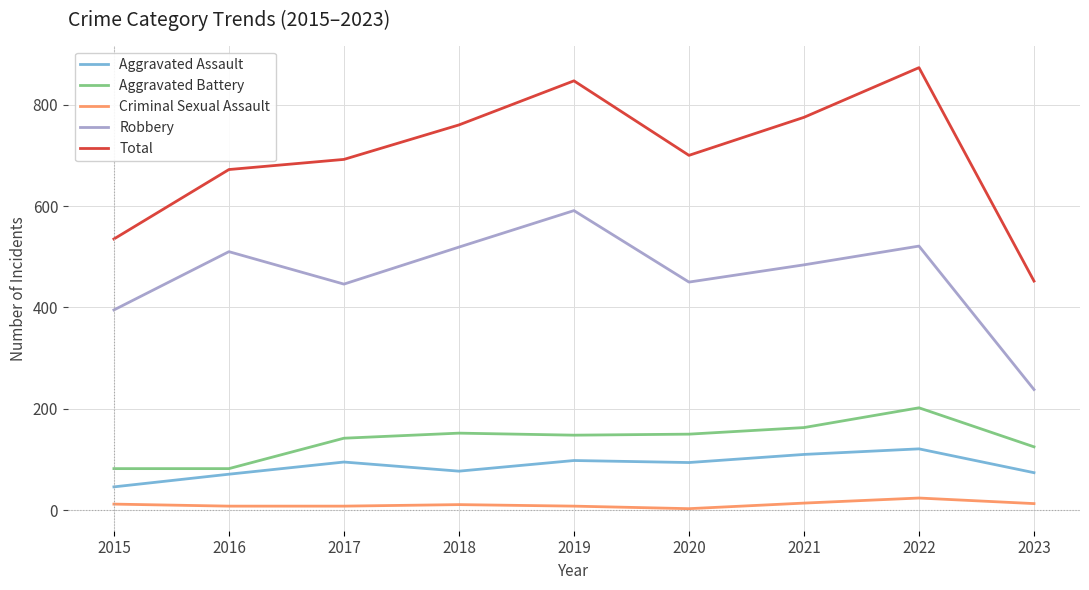

What is the maximum value for Aggravated Assault?

121